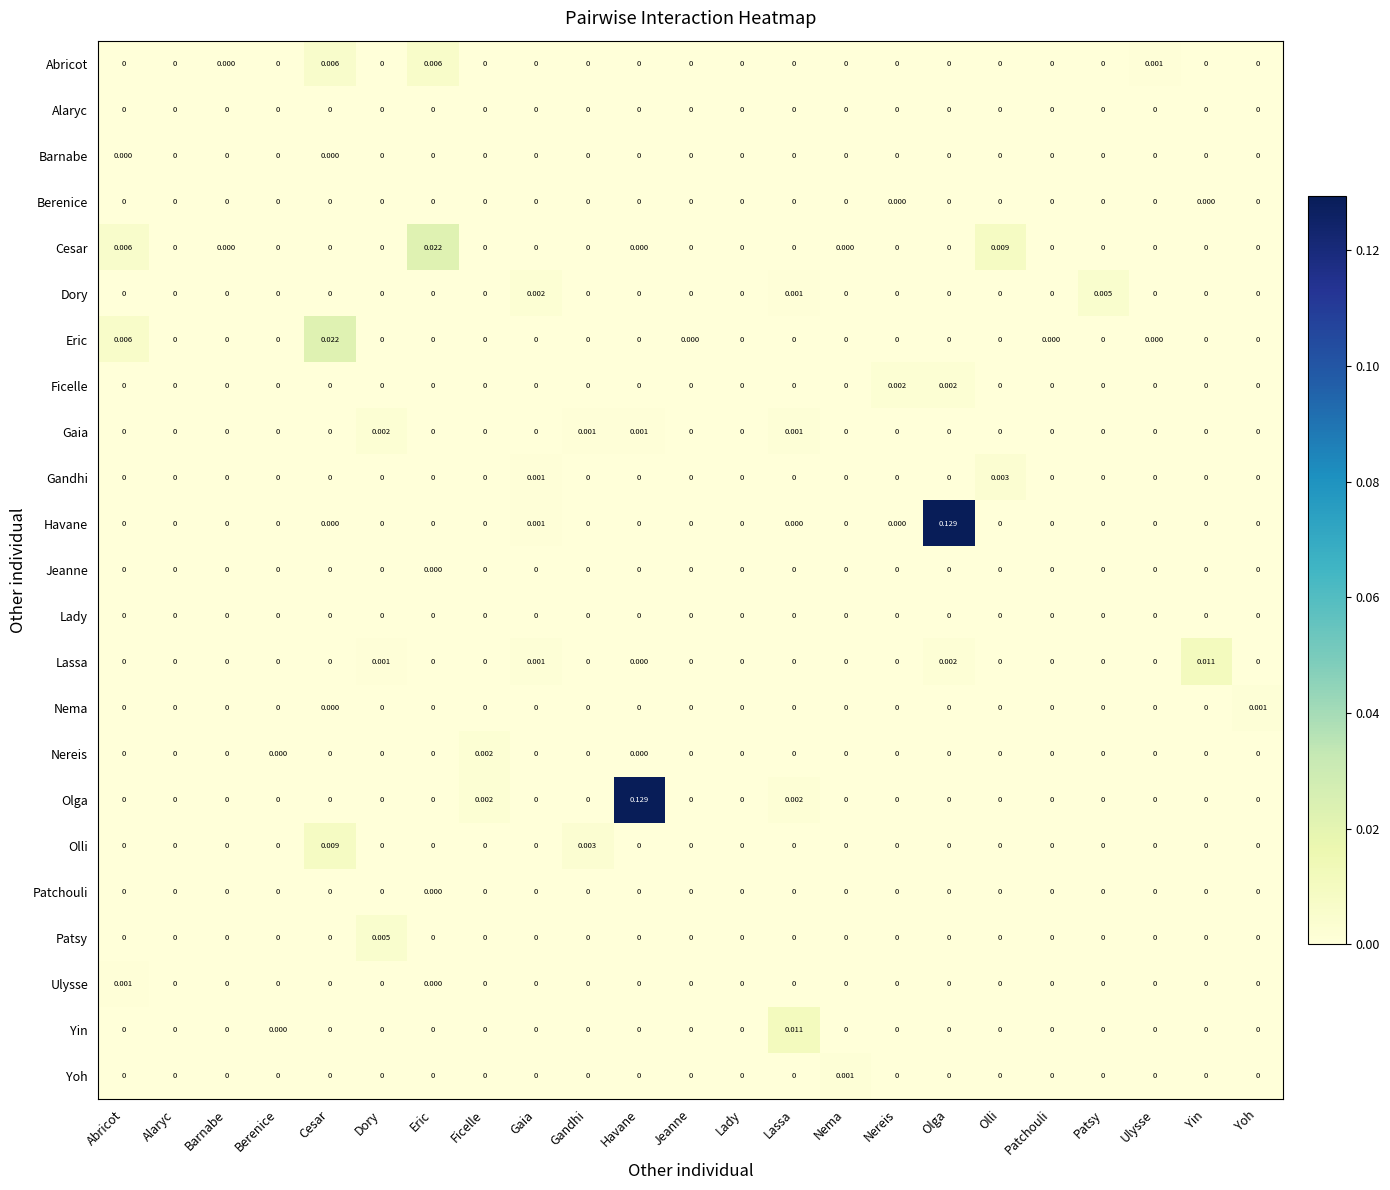

Which series has the largest total across all categories?

Olga